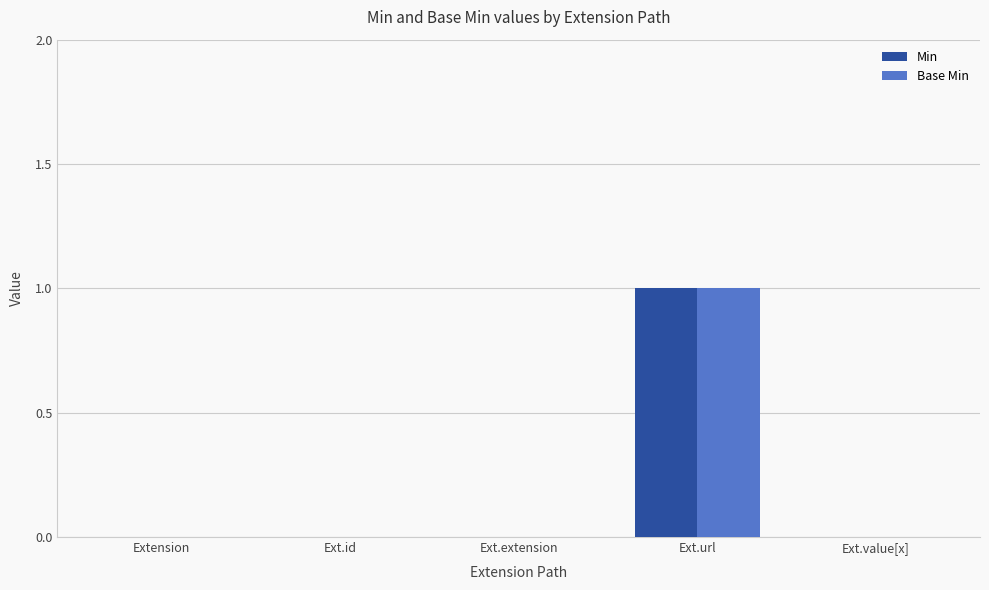

At which category does the chart reach its peak across all series?

Ext.url